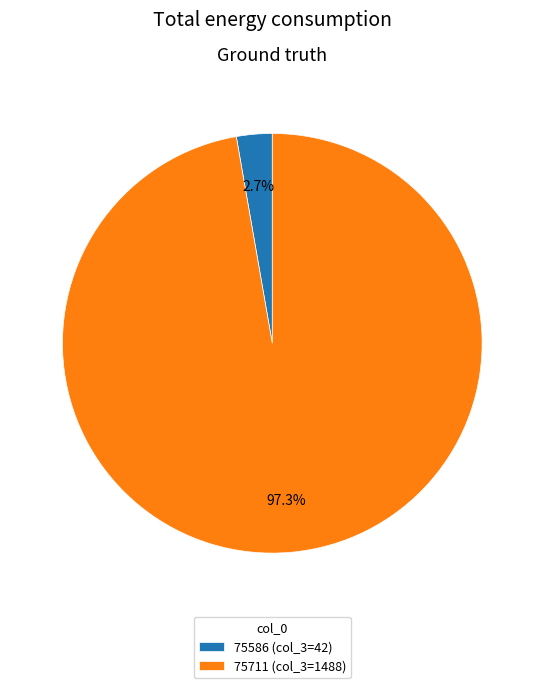

To the nearest percent, what is the average slice percentage?

50%